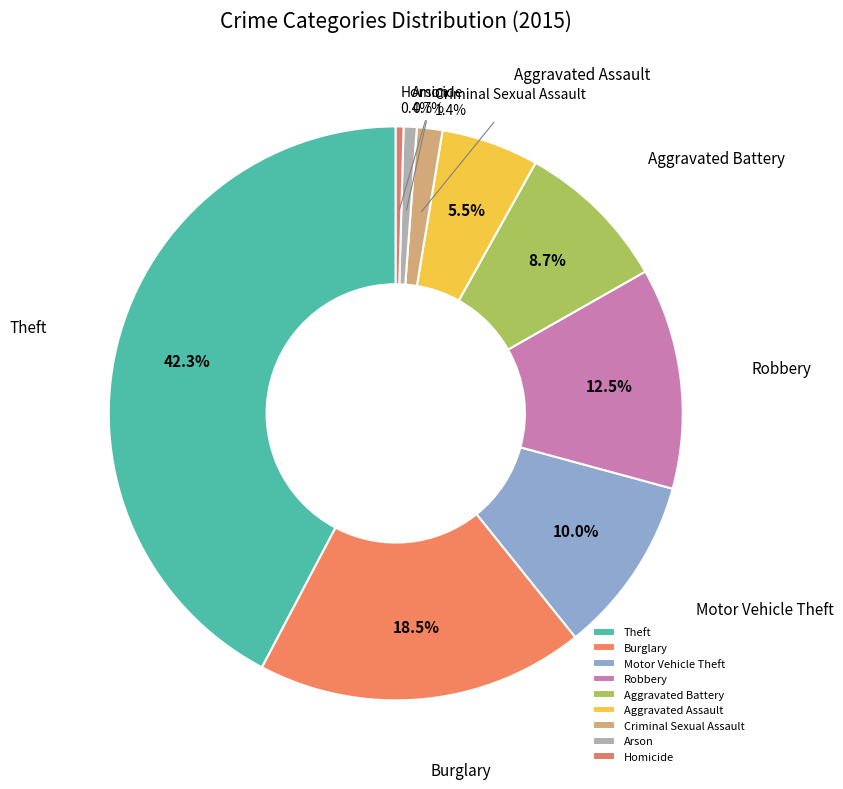

What percentage is the Arson slice, to the nearest percent?

1%